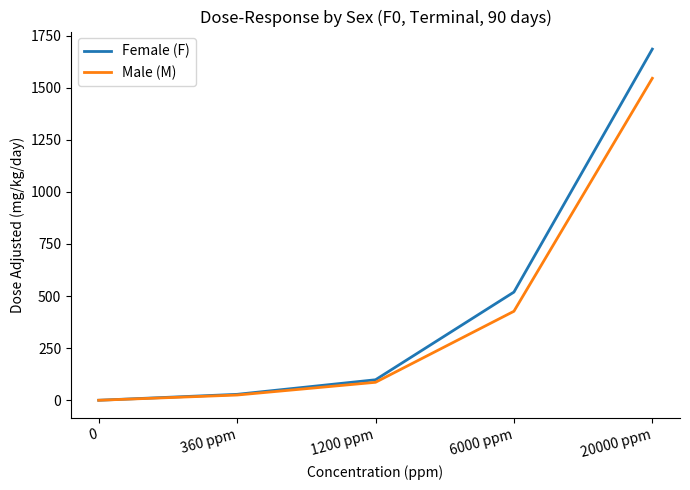

True or false: Male (M) has a value of 798.6 at 0.

False